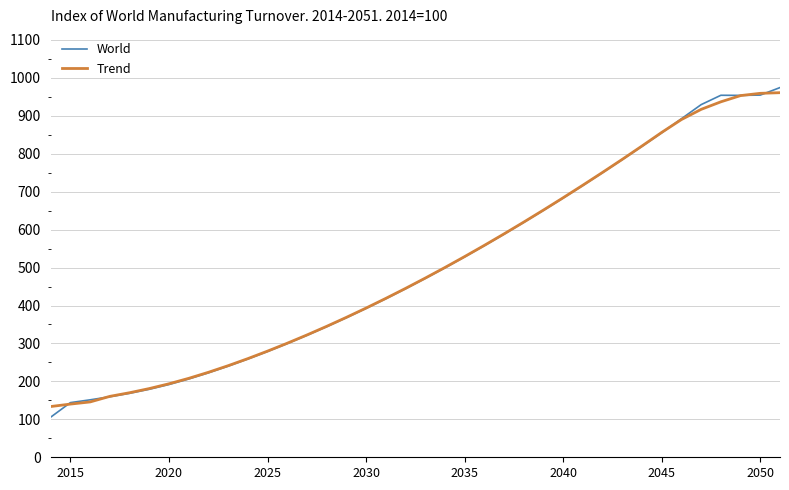

What is the maximum value for World?

974.5